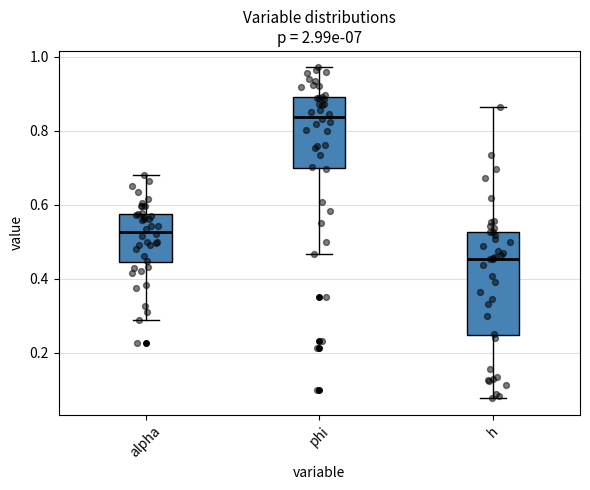

Reading left to right, transcribe this box plot: for each box, give where its median line is, the range the box spans, and where its two whiskers end, as read against the y-axis. The values are not printed on the chart, so give them approximately, as read against the axis.

alpha: median 0.52, box 0.44 to 0.58, whiskers 0.28 to 0.68
phi: median 0.84, box 0.70 to 0.90, whiskers 0.46 to 0.98
h: median 0.46, box 0.24 to 0.52, whiskers 0.08 to 0.86